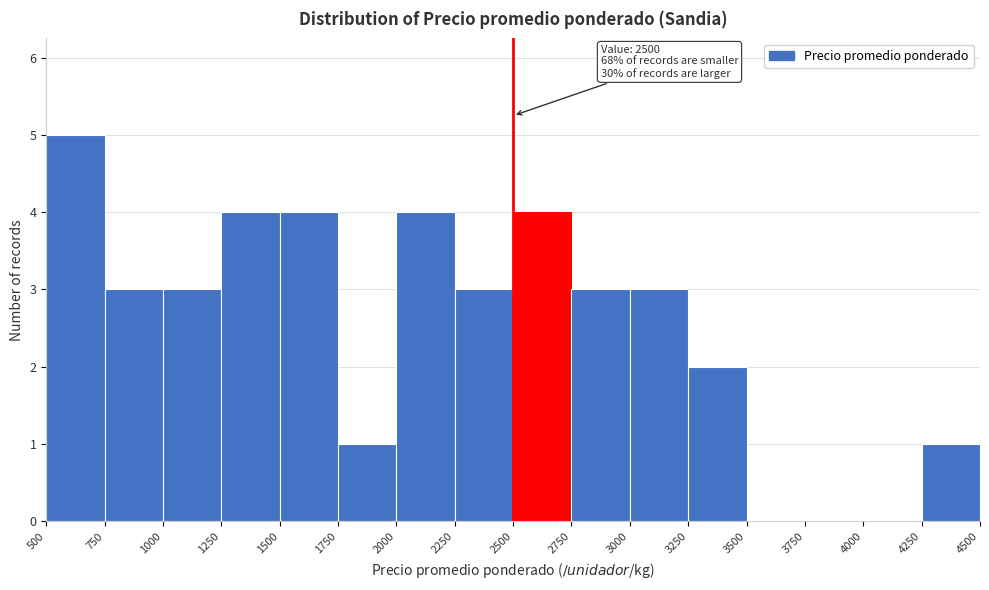

Over which range of the x-axis is the bar tallest?

500 to 750